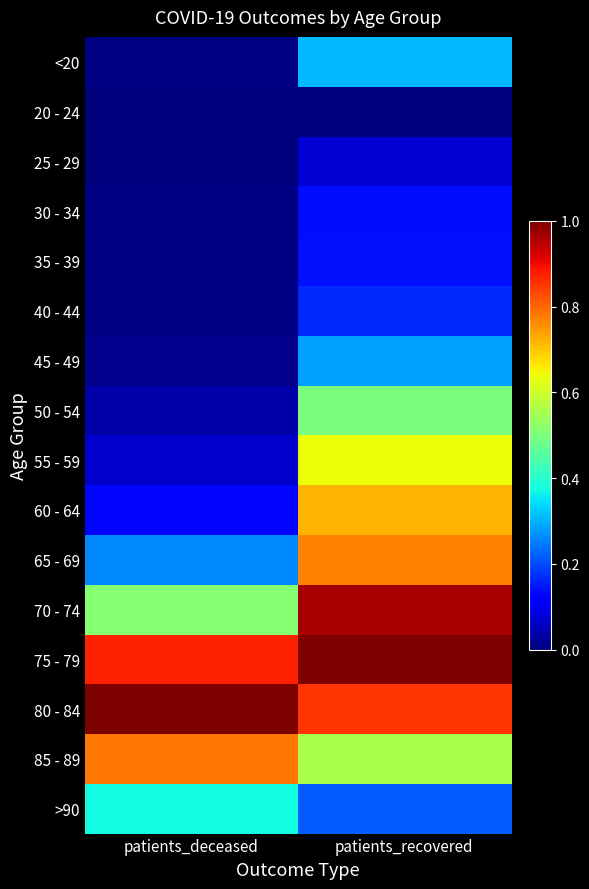

Reading left to right, extract all data points from this chart.

<20: patients_deceased=0.0	patients_recovered=0.3
20 - 24: patients_deceased=0.0	patients_recovered=0.0
25 - 29: patients_deceased=0.0	patients_recovered=0.1
30 - 34: patients_deceased=0.0	patients_recovered=0.1
35 - 39: patients_deceased=0.0	patients_recovered=0.1
40 - 44: patients_deceased=0.0	patients_recovered=0.2
45 - 49: patients_deceased=0.0	patients_recovered=0.3
50 - 54: patients_deceased=0.0	patients_recovered=0.5
55 - 59: patients_deceased=0.1	patients_recovered=0.6
60 - 64: patients_deceased=0.1	patients_recovered=0.7
65 - 69: patients_deceased=0.3	patients_recovered=0.8
70 - 74: patients_deceased=0.5	patients_recovered=1.0
75 - 79: patients_deceased=0.9	patients_recovered=1.0
80 - 84: patients_deceased=1.0	patients_recovered=0.9
85 - 89: patients_deceased=0.8	patients_recovered=0.6
>90: patients_deceased=0.4	patients_recovered=0.2